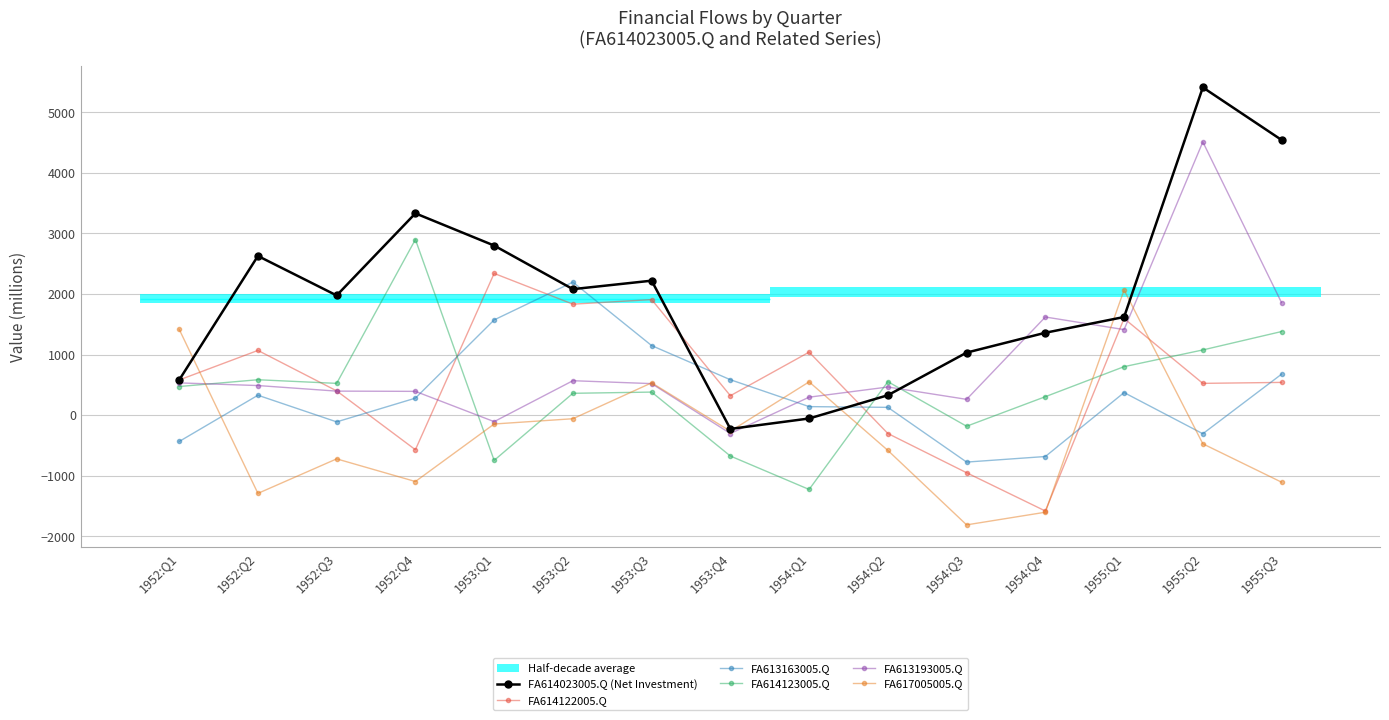

Which series has the widest spread of values?

FA614023005.Q (Net Investment)